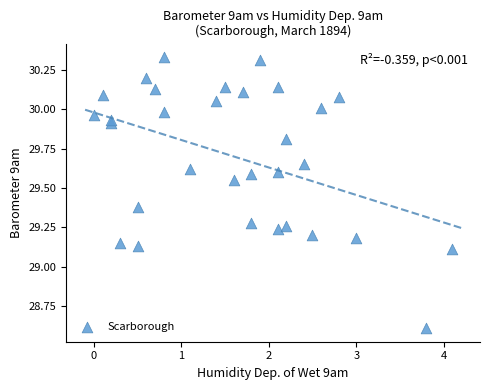

What is the range of X values (max minus min)?

4.1